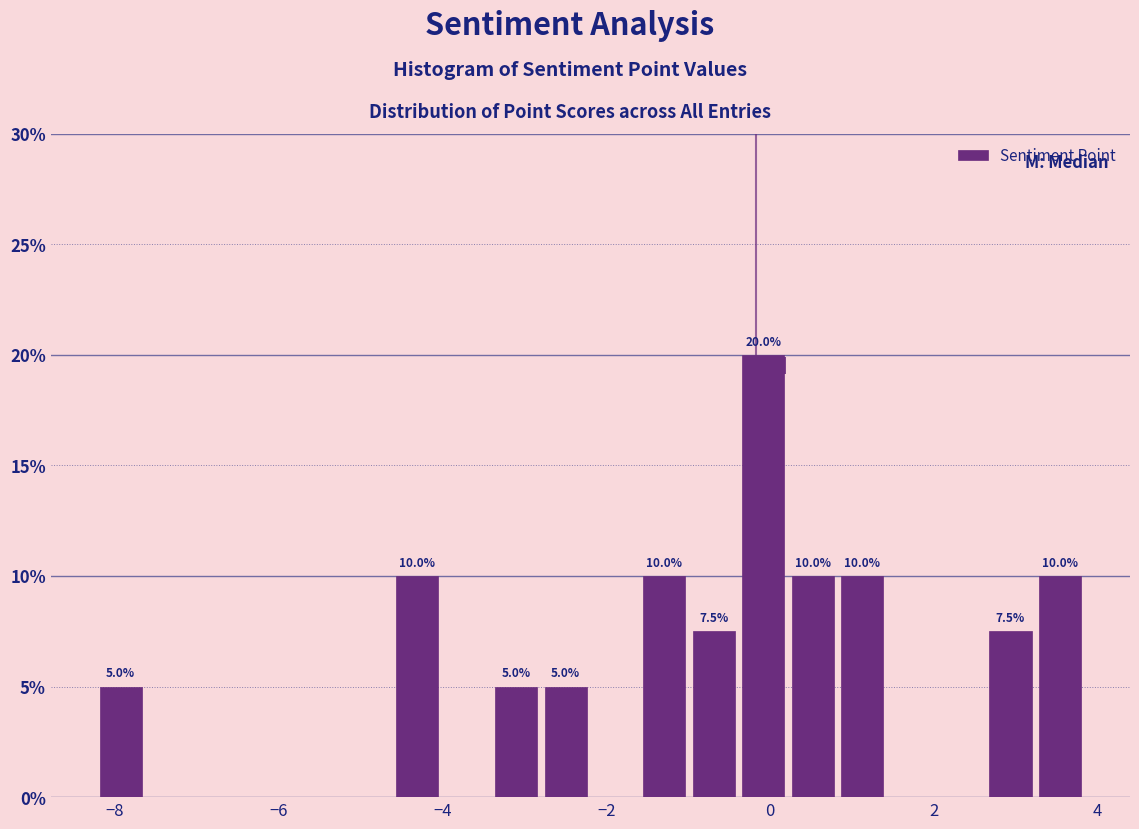

Around what value on the x-axis is the tallest bar? Give the approximate position of its centre, as read against the axis.

0.0